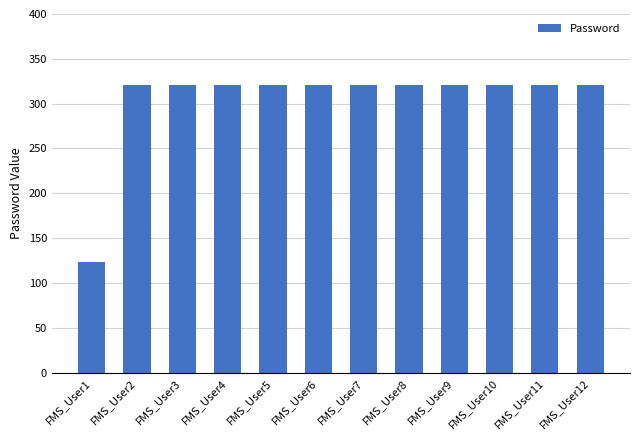

Reading left to right, extract all data points from this chart.

FMS_User1=123	FMS_User2=321	FMS_User3=321	FMS_User4=321	FMS_User5=321	FMS_User6=321	FMS_User7=321	FMS_User8=321	FMS_User9=321	FMS_User10=321	FMS_User11=321	FMS_User12=321